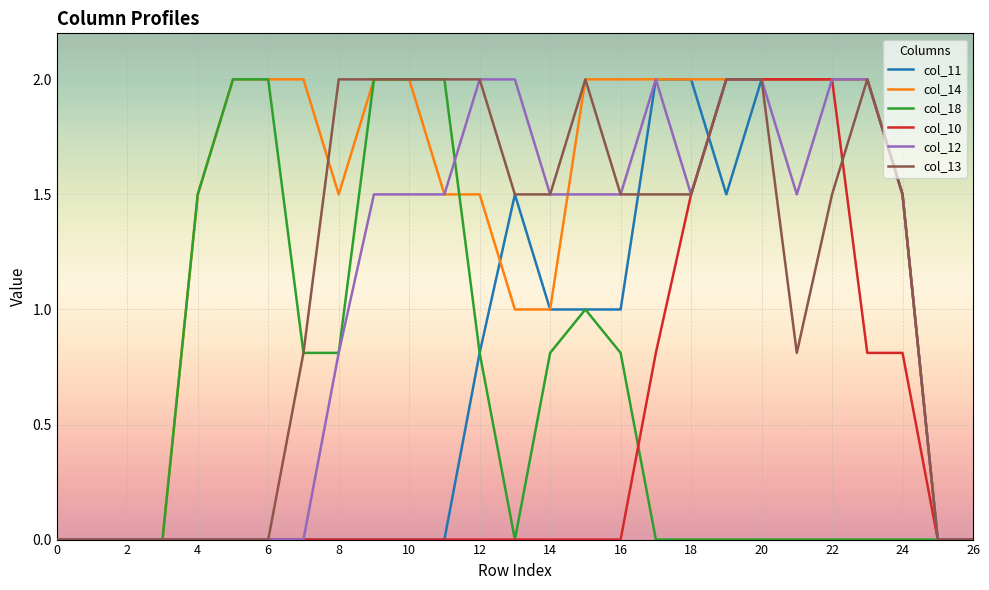

Which series has the largest total across all categories?

col_14